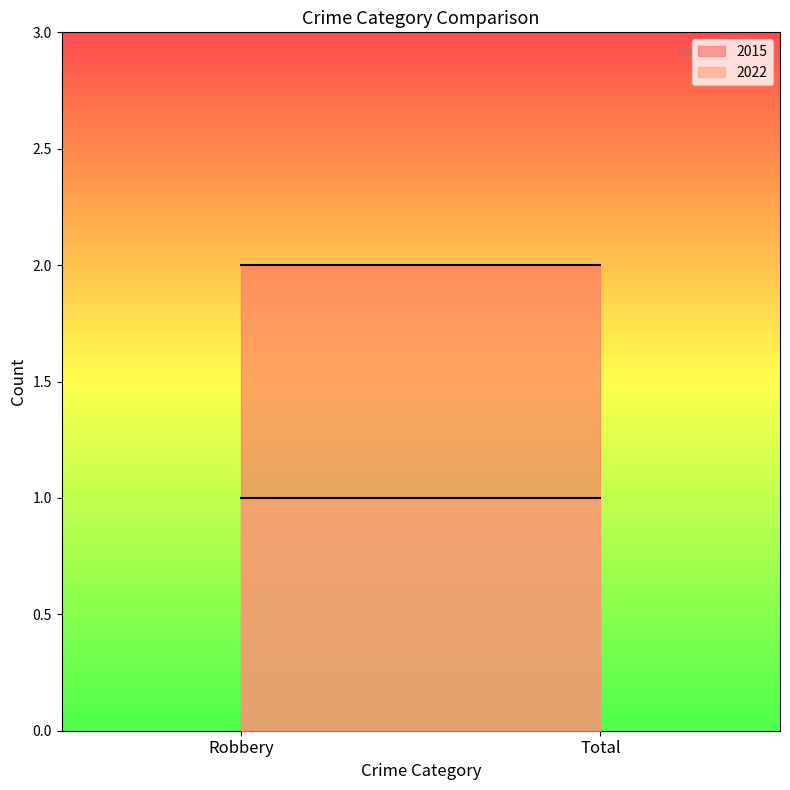

What is the label of the 1st point from the left?

Robbery